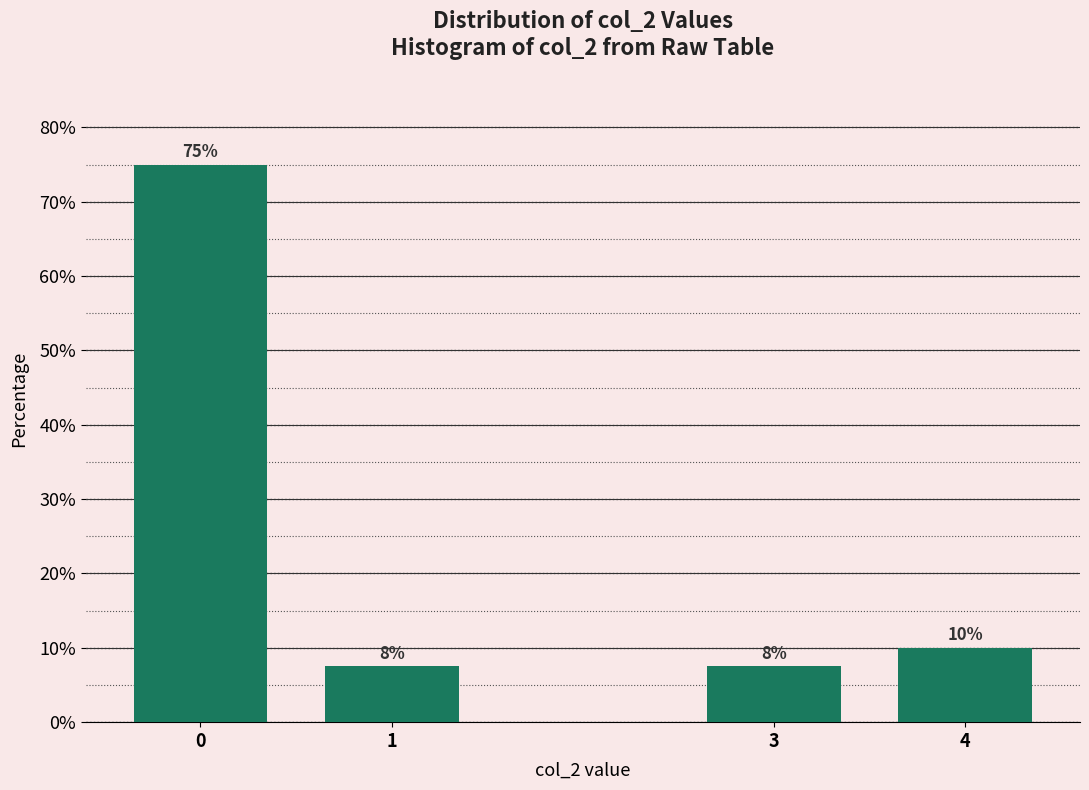

What is the smallest value displayed?

7.5